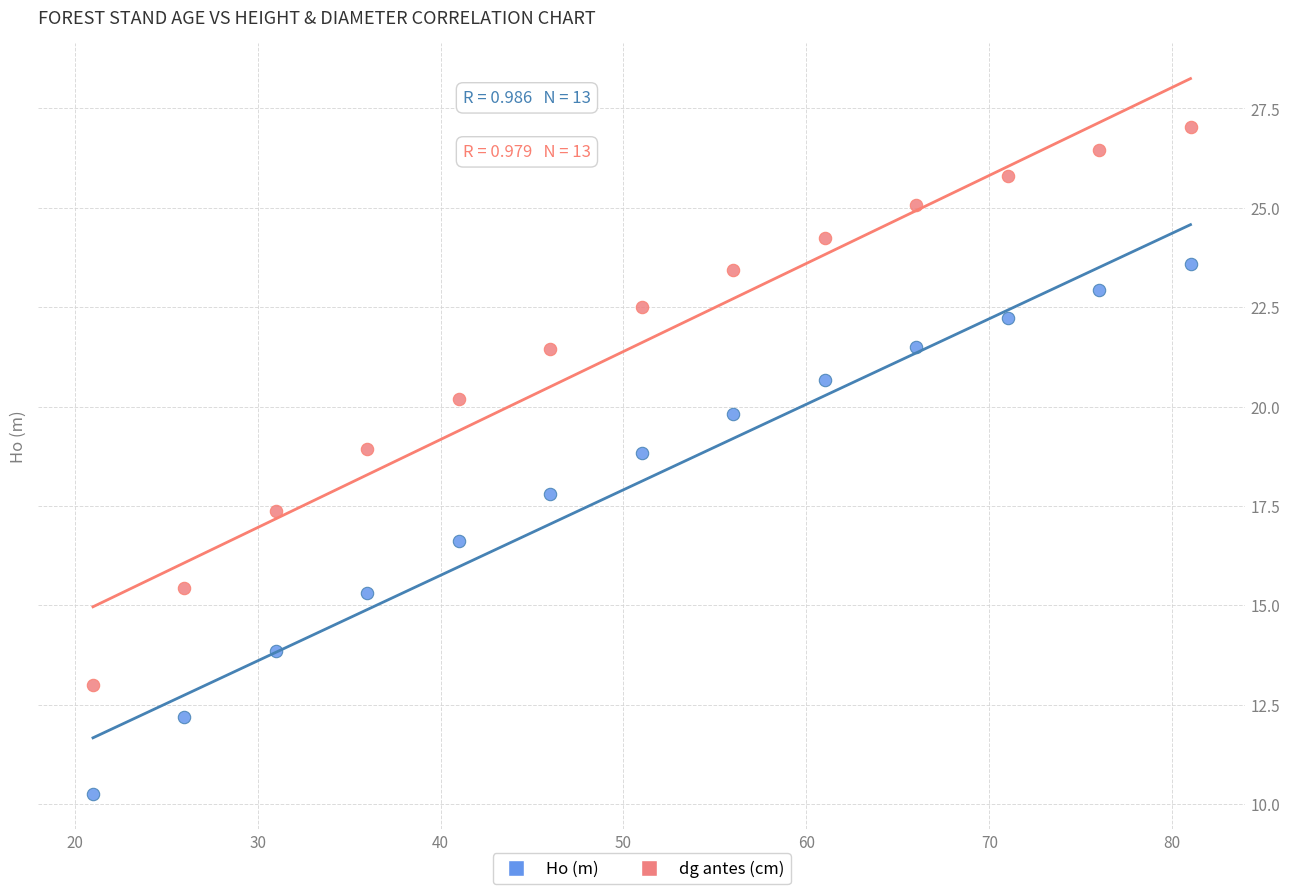

Which series contains the highest Y value?

dg antes (cm)